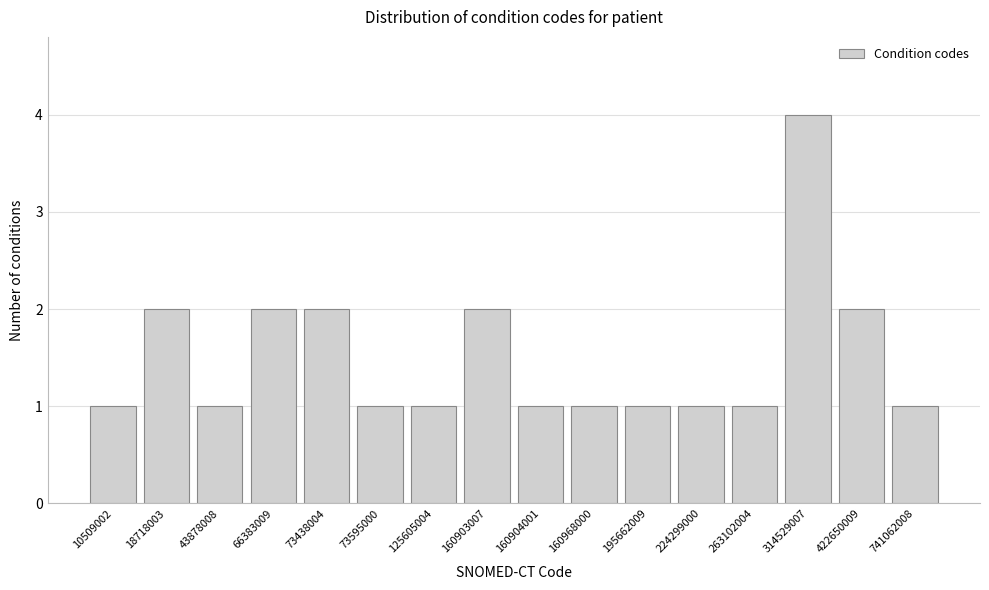

Reading right to left, what are all the values shown in this chart?

1	2	4	1	1	1	1	1	2	1	1	2	2	1	2	1